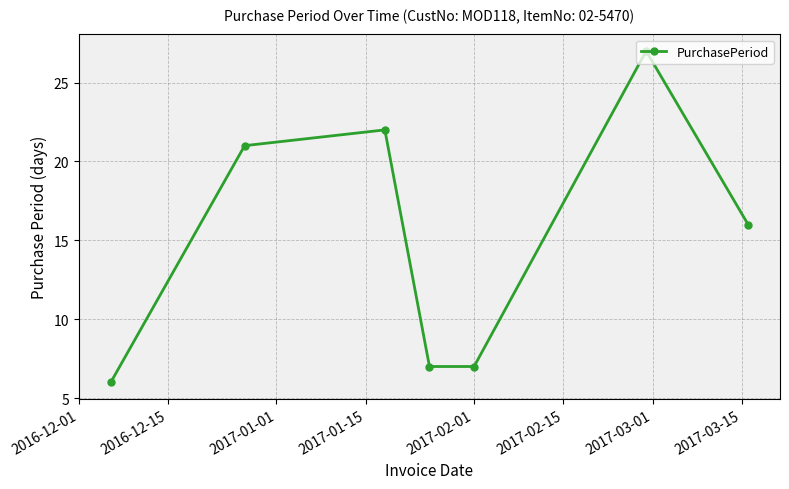

How many interior local peaks (higher than both neighbors) does the data have?

2